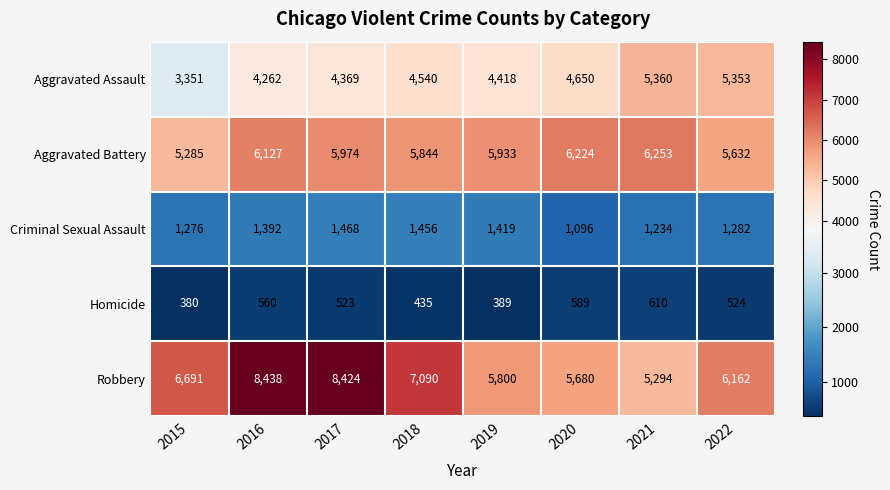

What is the maximum value shown in the chart?

8438